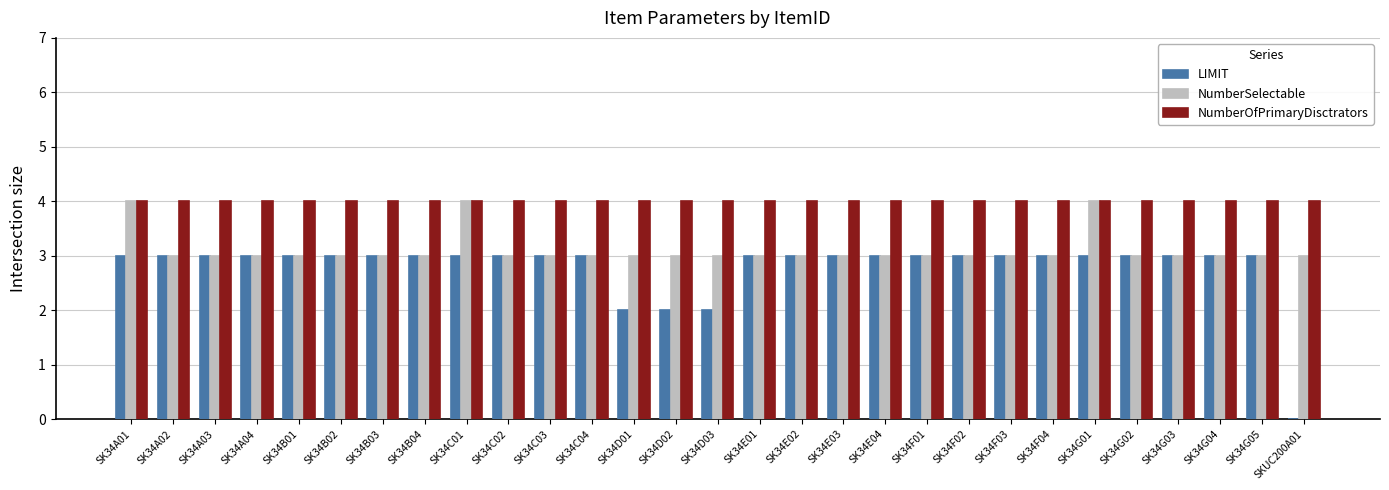

Which series has the widest spread of values?

LIMIT